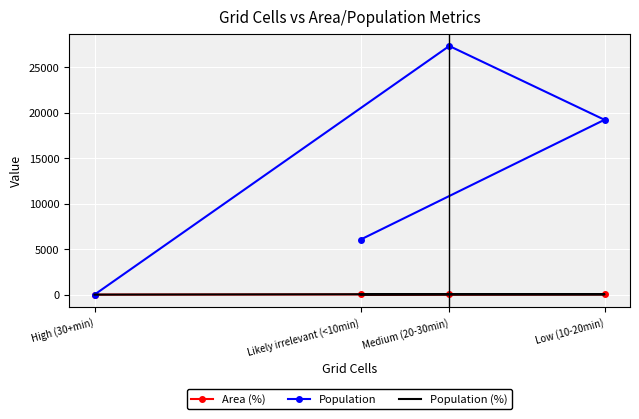

True or false: Population (%) has a value of 7.5 at Likely irrelevant (<10min).

False